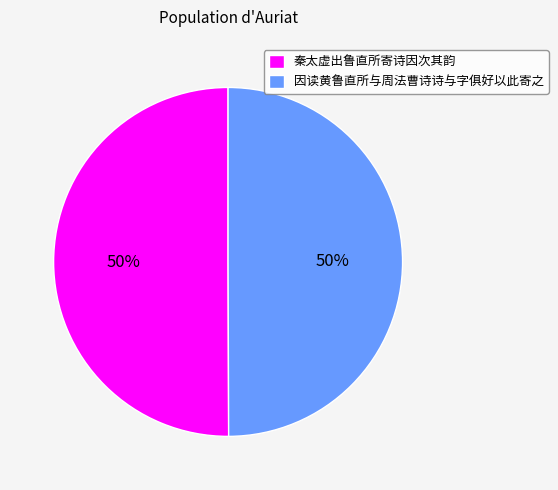

Combined, do 因读黄鲁直所与周法曹诗诗与字俱好以此寄之 and 秦太虚出鲁直所寄诗因次其韵 account for over 50%?

Yes